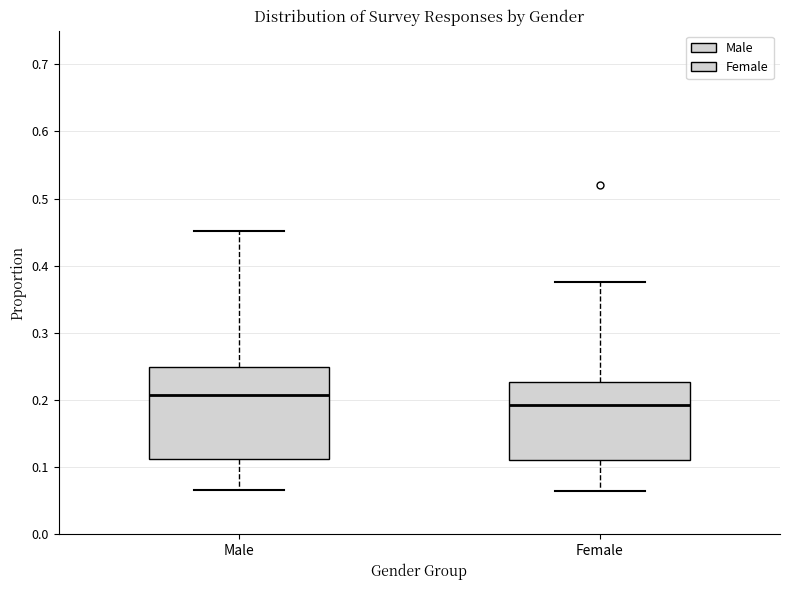

Which box's median line is the highest?

Male